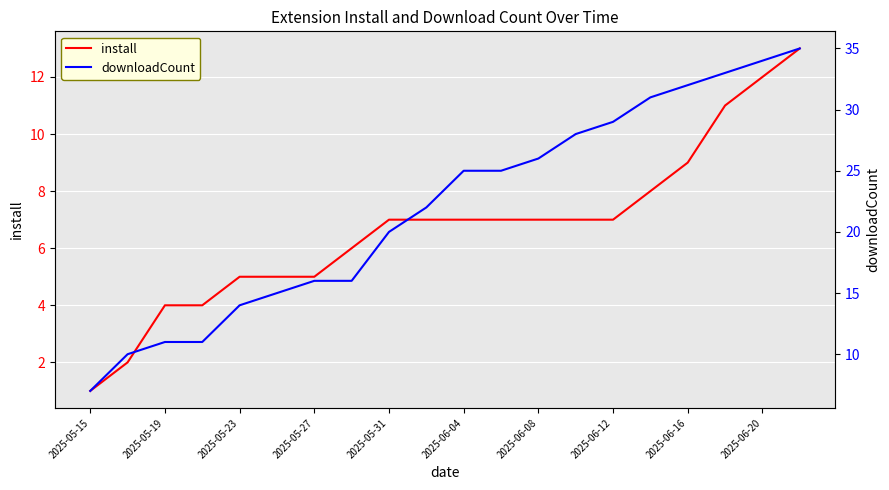

What is the average value of the install series?

7